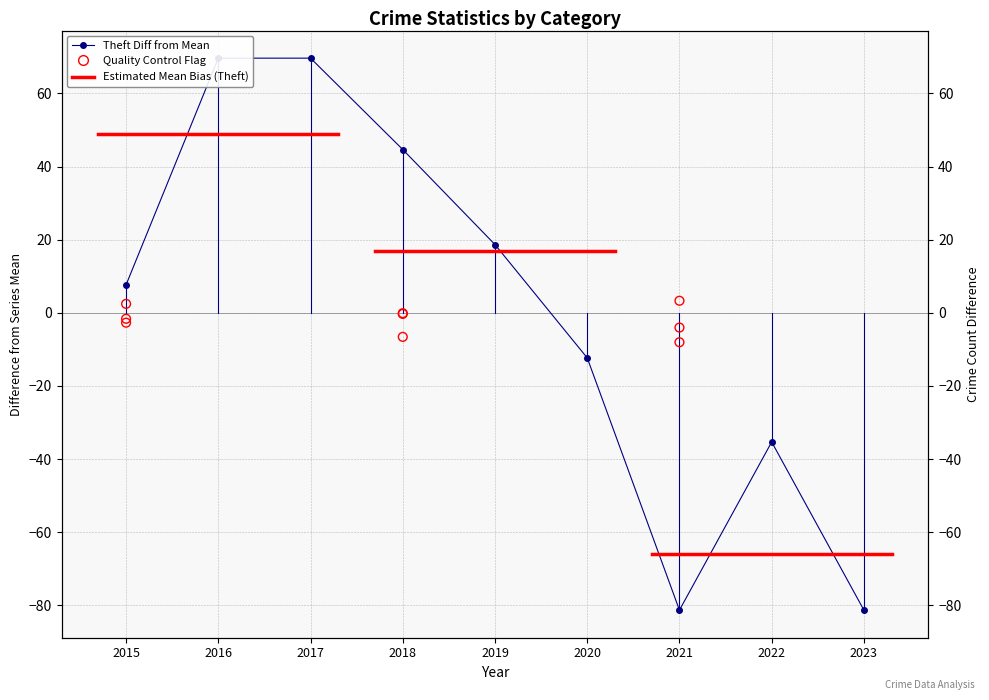

Which series has the widest spread of Y values?

Theft Diff from Mean